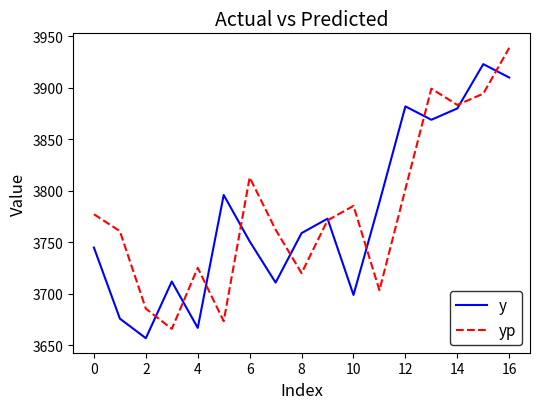

What are all the series names shown in the legend?

y, yp